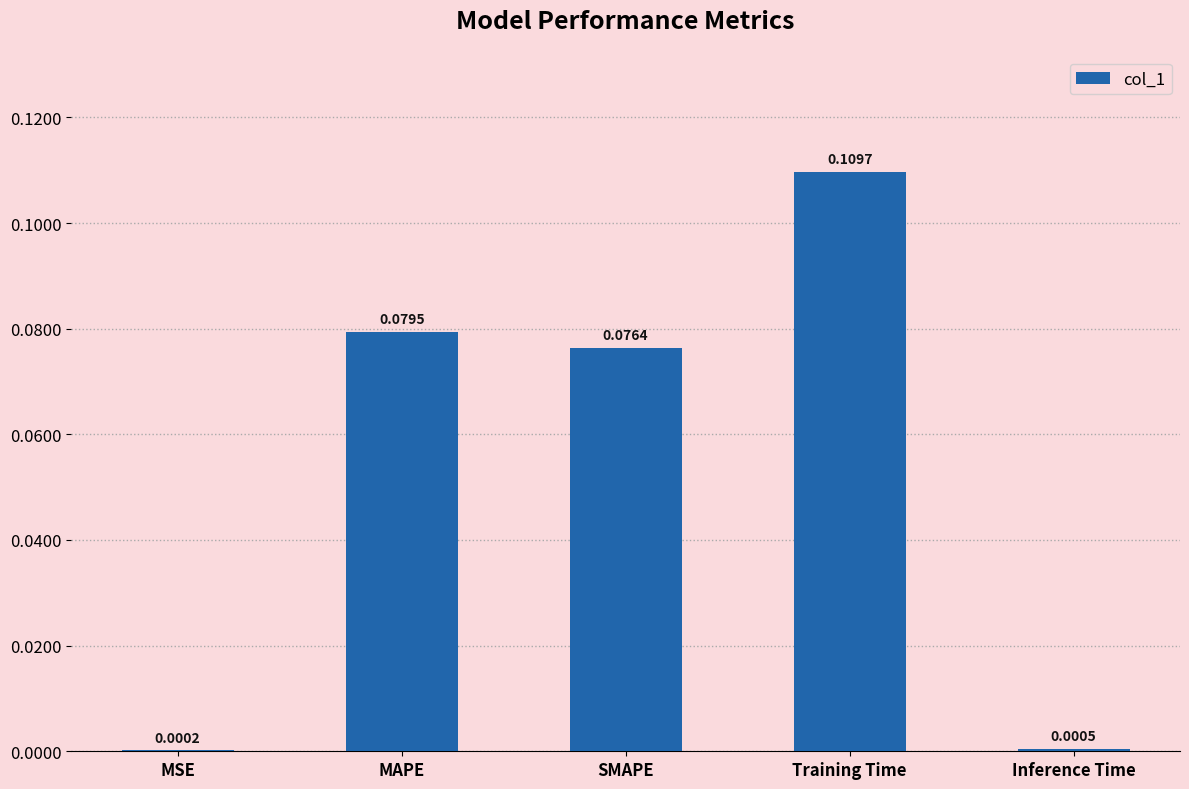

Between MSE and MAPE, which is larger?

MAPE